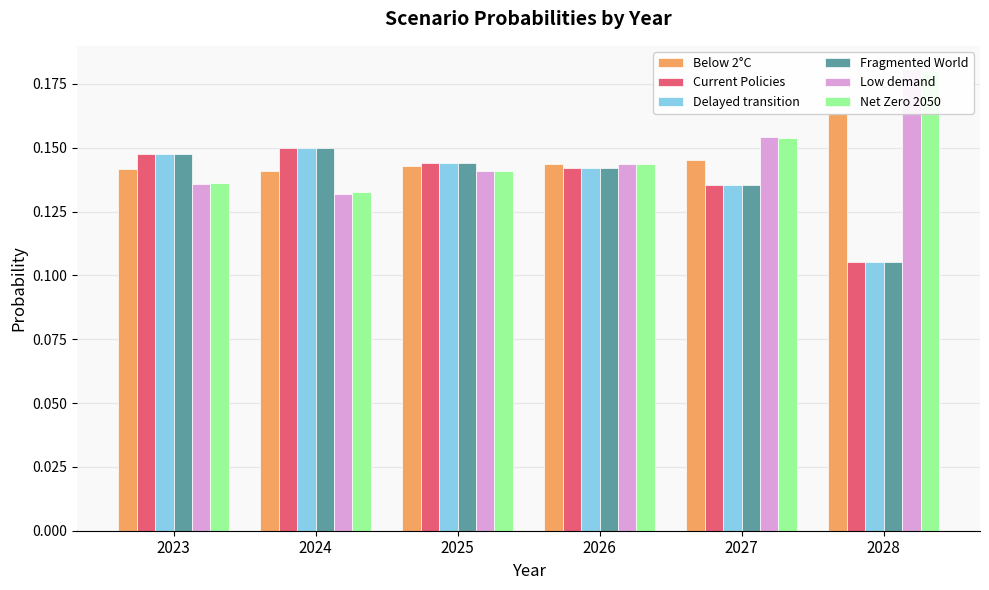

Which label corresponds to the largest value in the chart?

2028